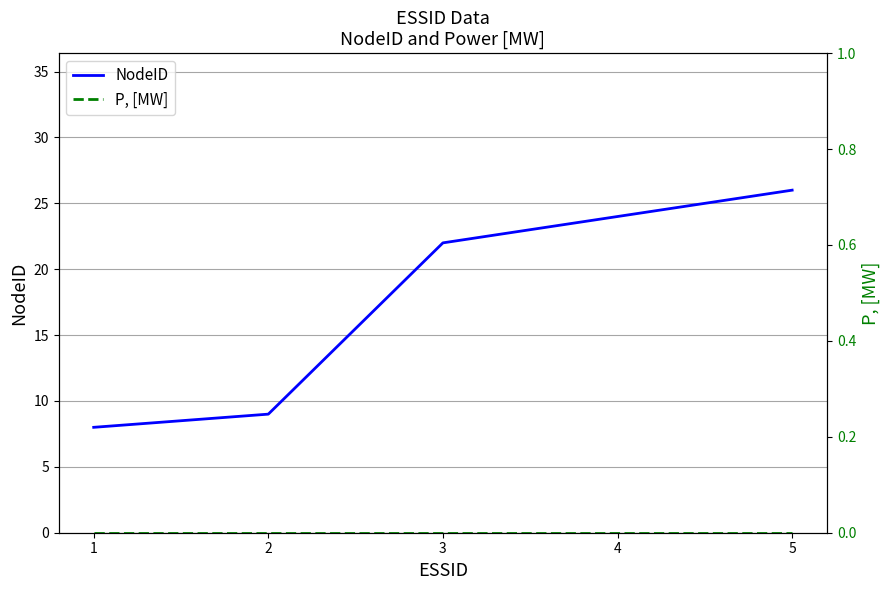

At 1, list the series in order from largest to smallest.

NodeID, P, [MW]